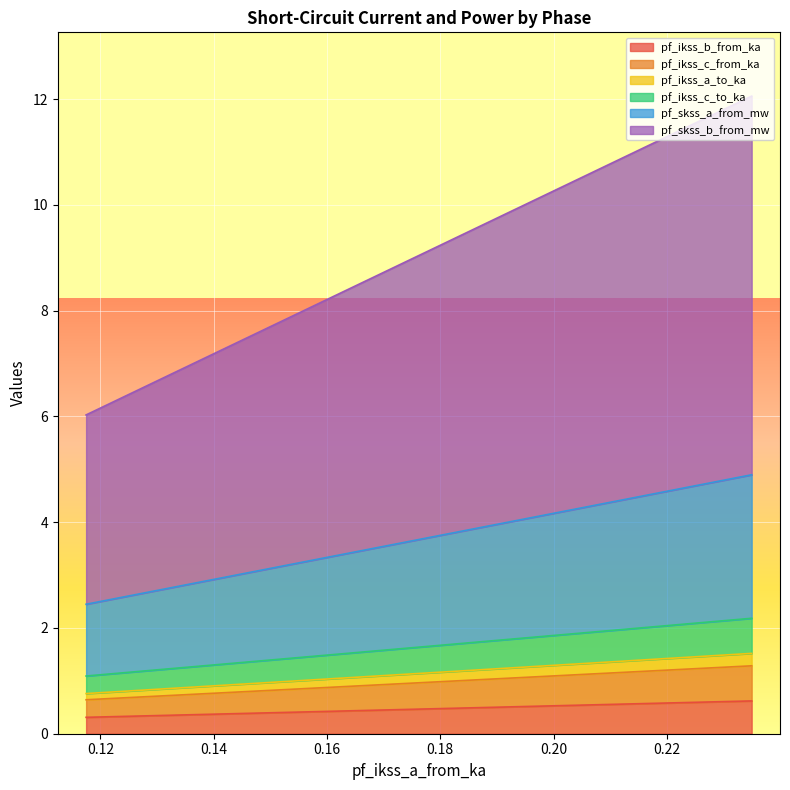

At which category does the chart reach its peak across all series?

0.2349594339322214